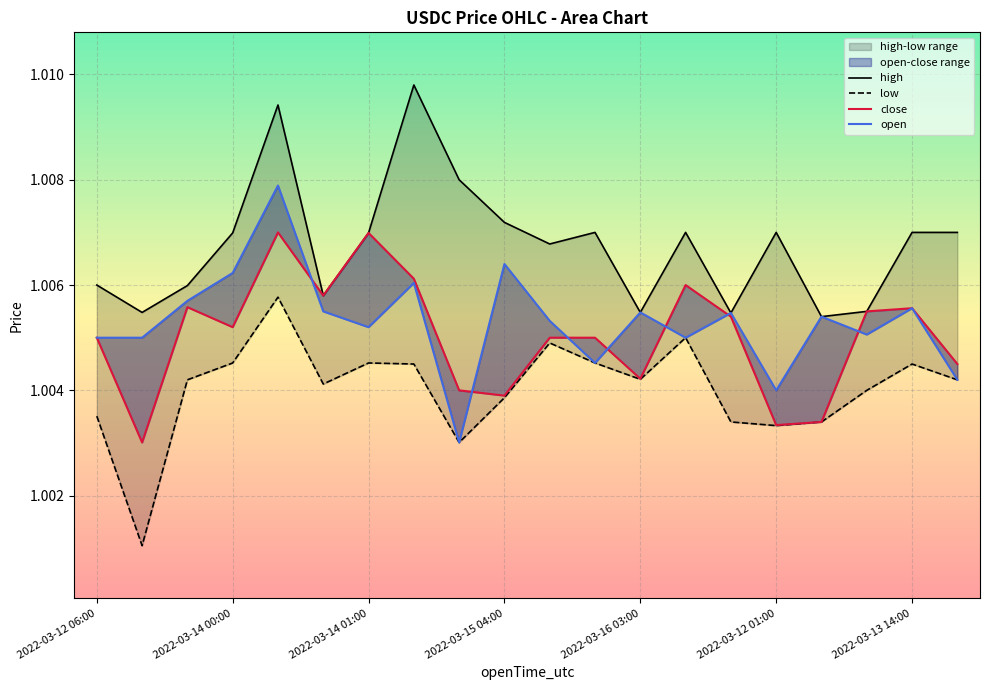

True or false: open and high cross at least once.

False